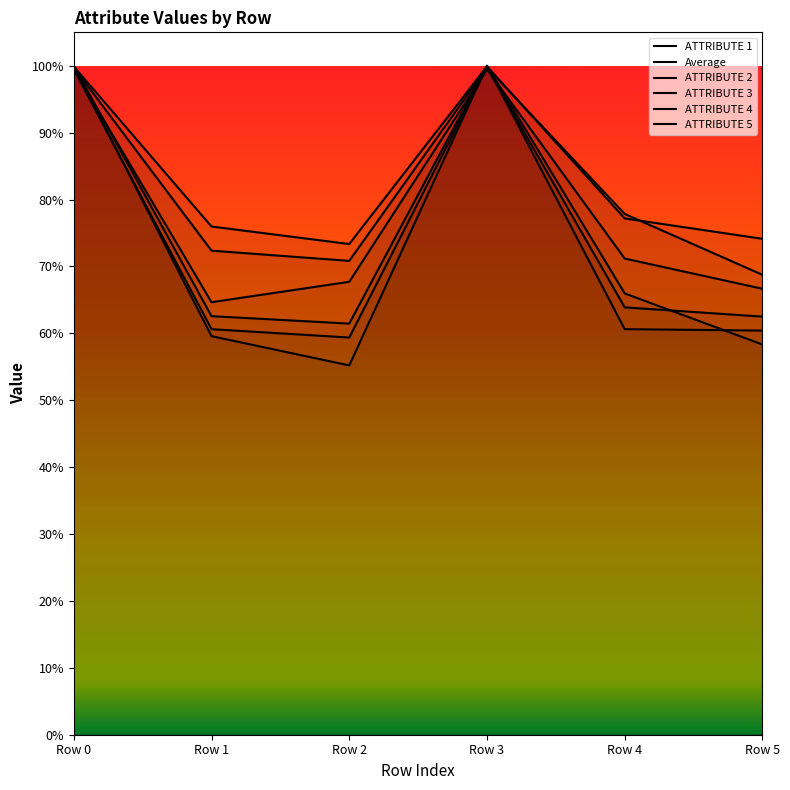

What is the value of the Average point at the 3rd from the left?

0.7